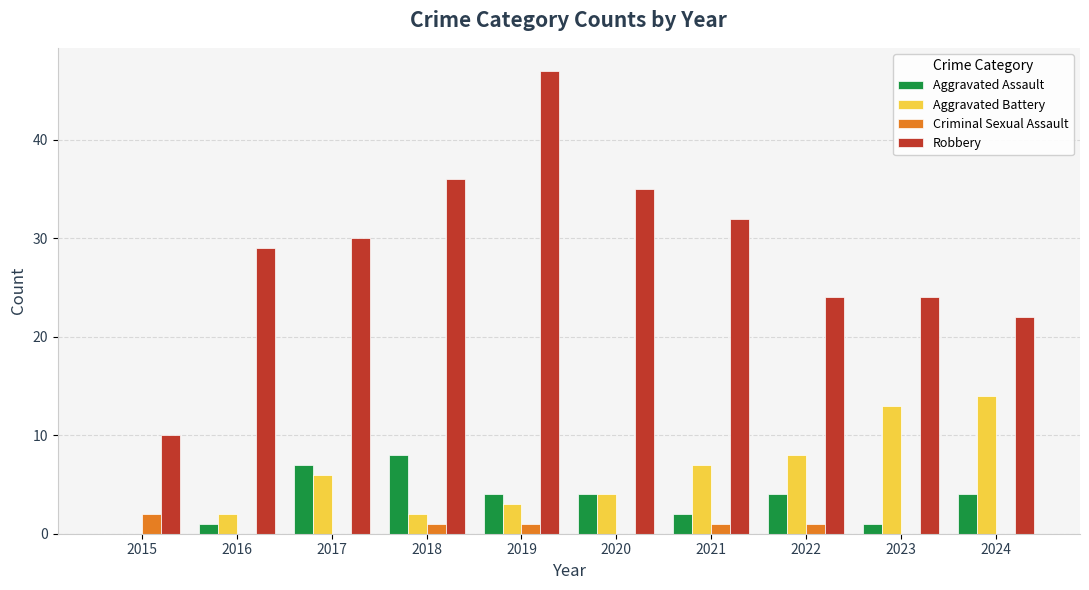

Reading left to right, extract all data points from this chart.

Aggravated Assault: 0	1	7	8	4	4	2	4	1	4
Aggravated Battery: 0	2	6	2	3	4	7	8	13	14
Criminal Sexual Assault: 2	0	0	1	1	0	1	1	0	0
Robbery: 10	29	30	36	47	35	32	24	24	22